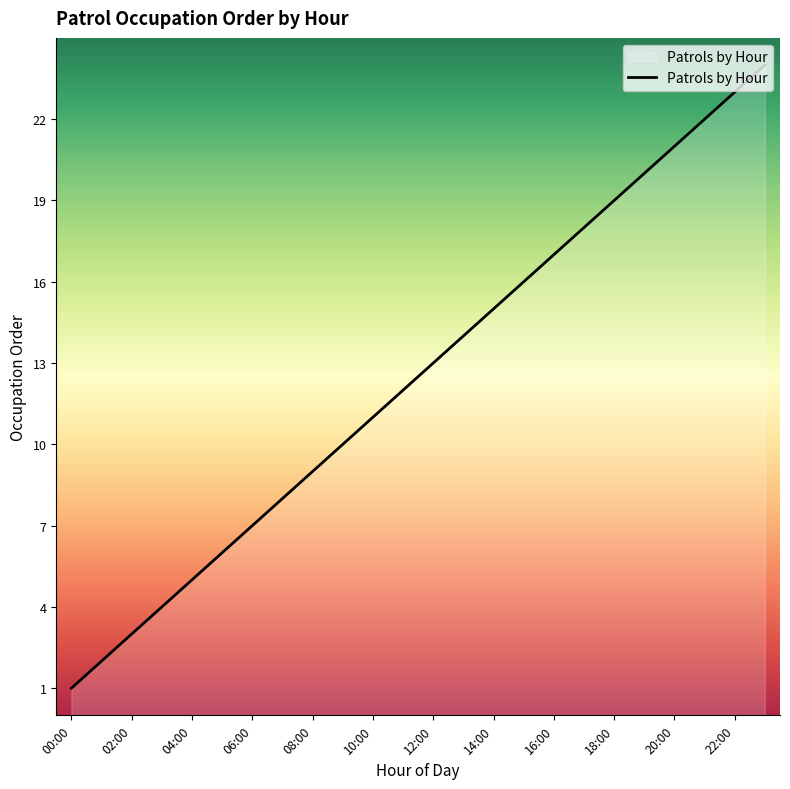

What is the difference between the maximum and minimum values?

23